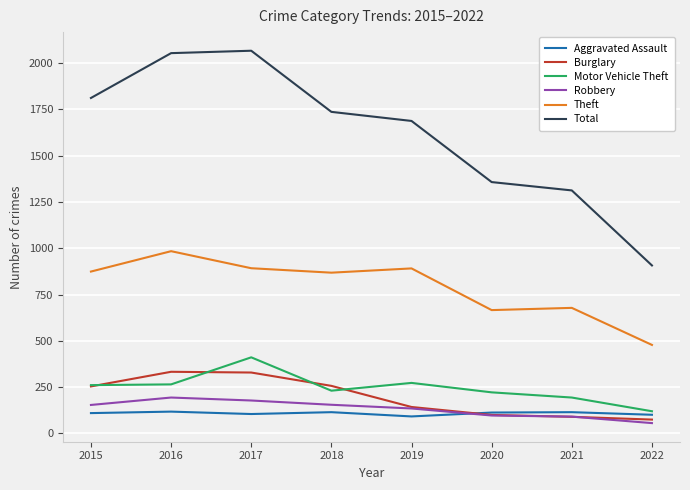

At which label does Total reach its minimum?

2022